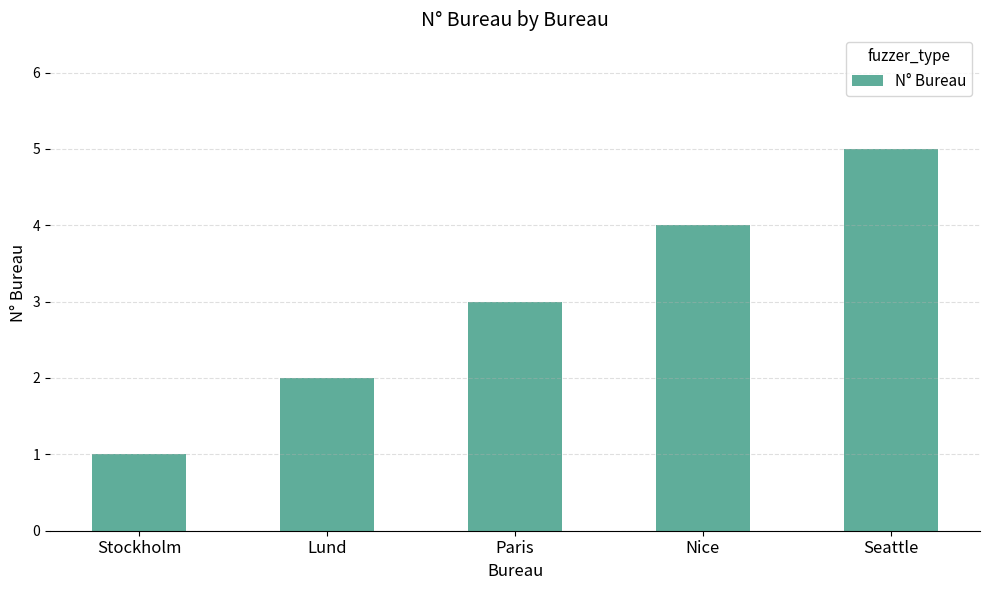

Rank the categories by value from lowest to highest.

Stockholm, Lund, Paris, Nice, Seattle